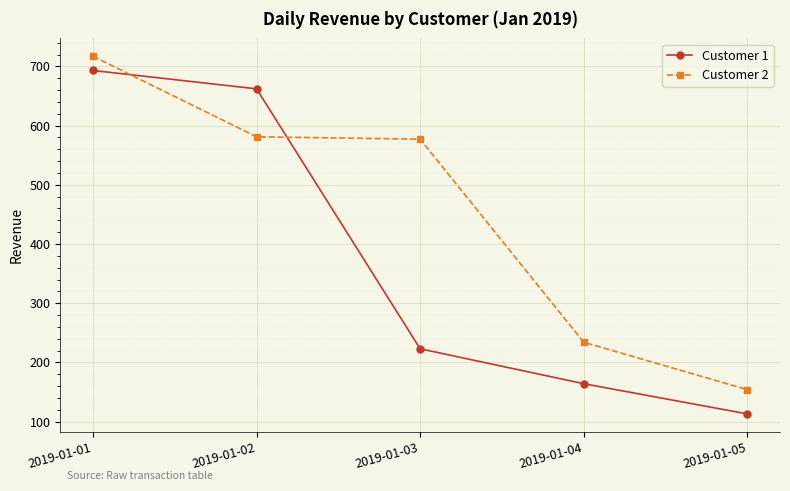

Reading right to left, what are all the values shown in this chart?

Customer 1: 2019-01-05=113	2019-01-04=164	2019-01-03=223	2019-01-02=662	2019-01-01=693
Customer 2: 2019-01-05=154	2019-01-04=234	2019-01-03=577	2019-01-02=581	2019-01-01=717